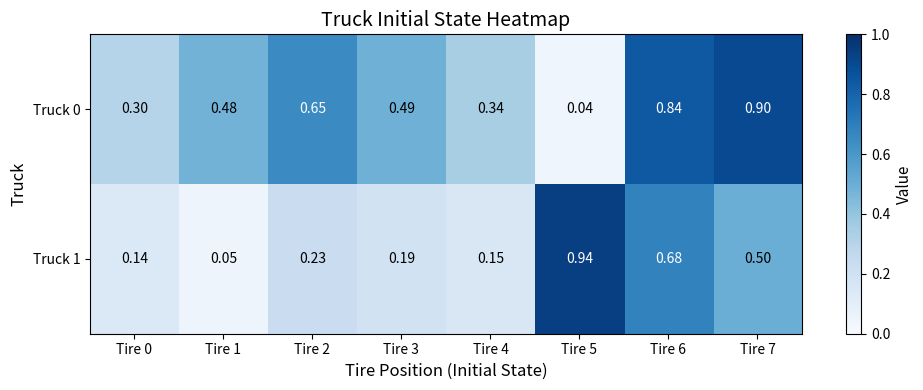

Is the value of Truck 0 at Tire 7 greater than the value of Truck 1 at Tire 4?

Yes